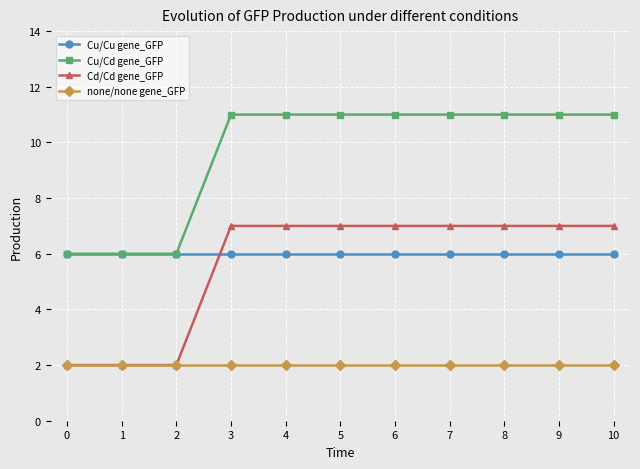

What is the highest value of the Cu/Cd gene_GFP series?

11